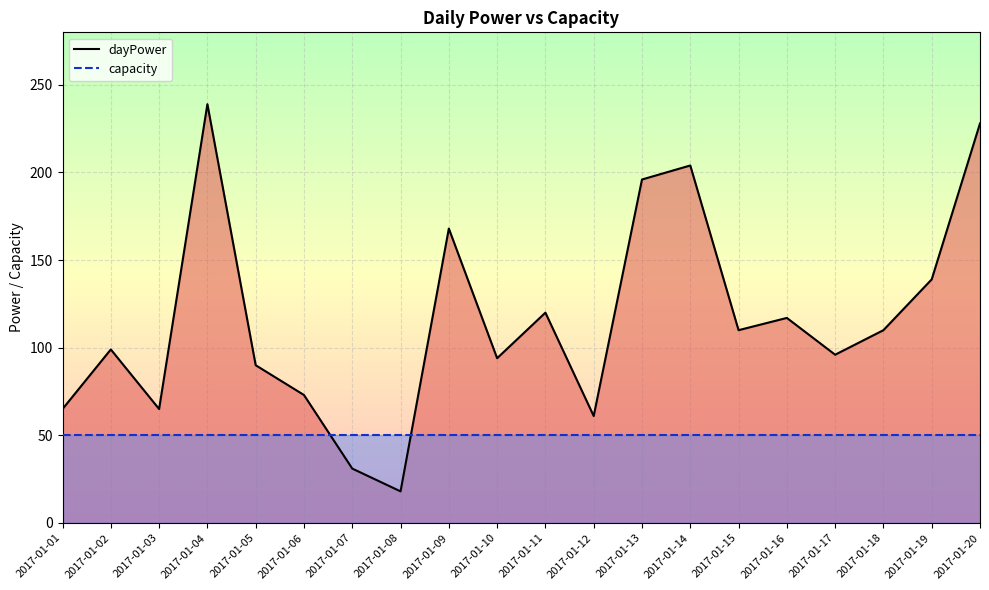

Which label corresponds to the largest value in the chart?

2017-01-04